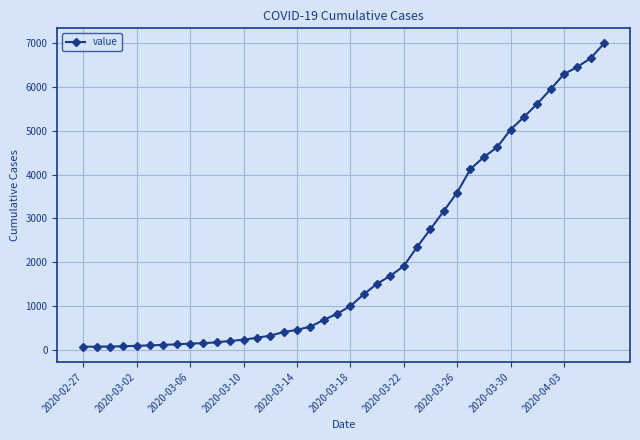

What is the greatest value displayed?

6995